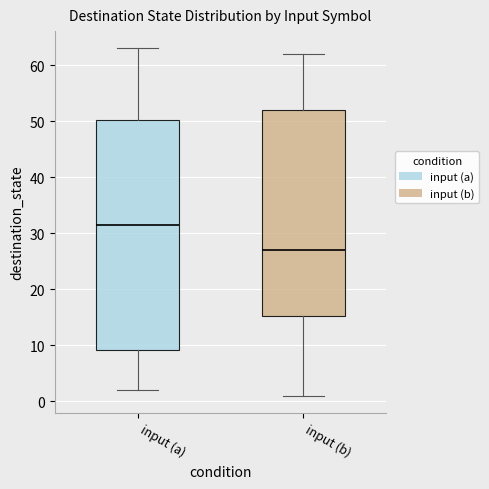

Comparing the boxes themselves (not the whiskers), which one is the tallest?

input (a)